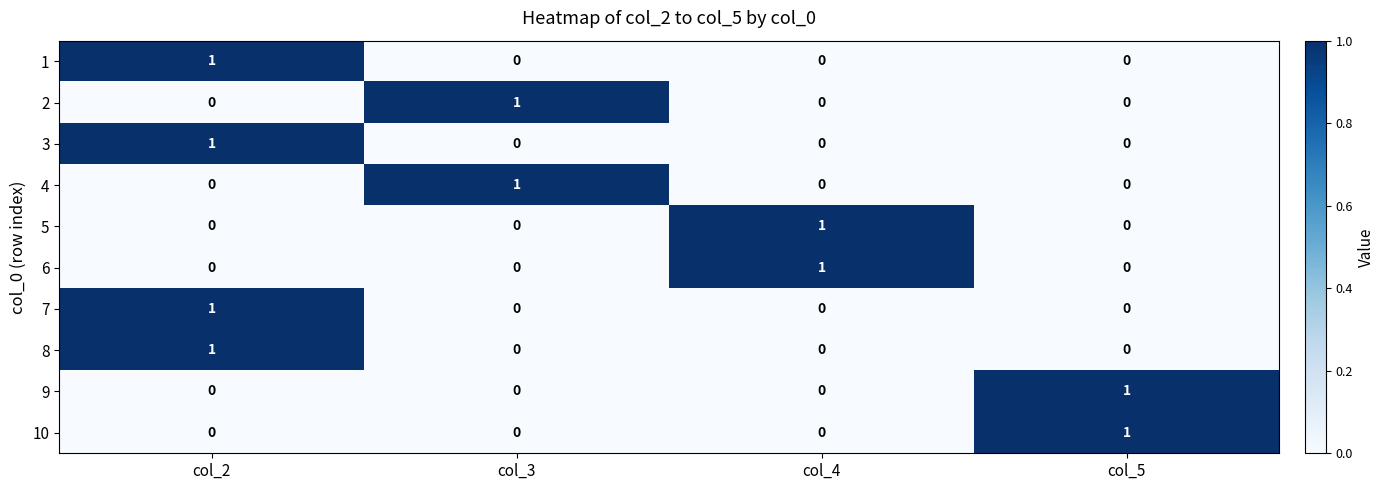

The value of 2 at col_5 is 0. True or false?

True